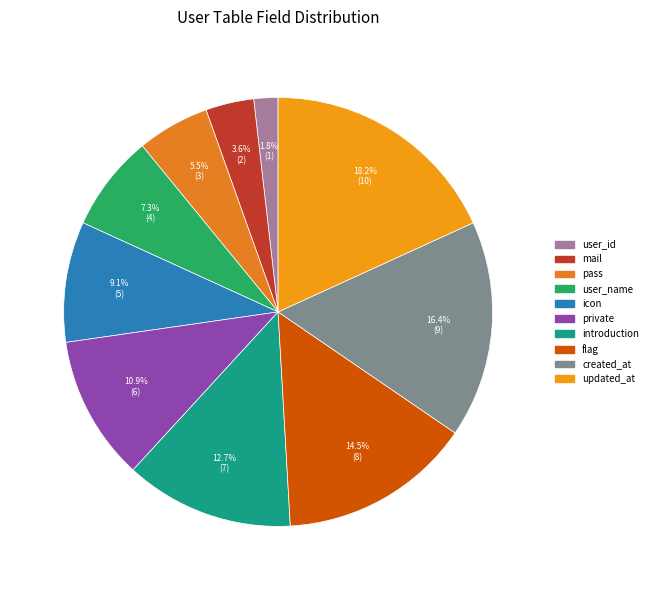

What is the change in value from private to flag?

+2